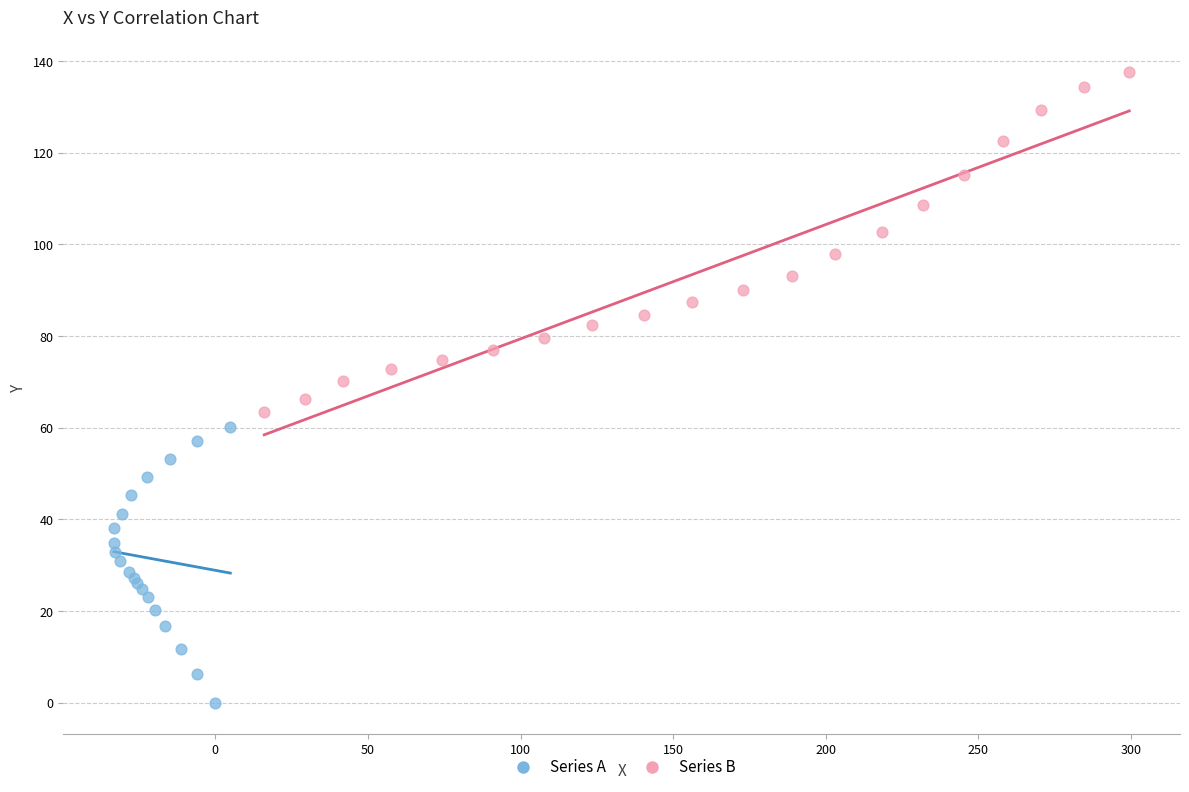

Which series contains the highest Y value?

Series B